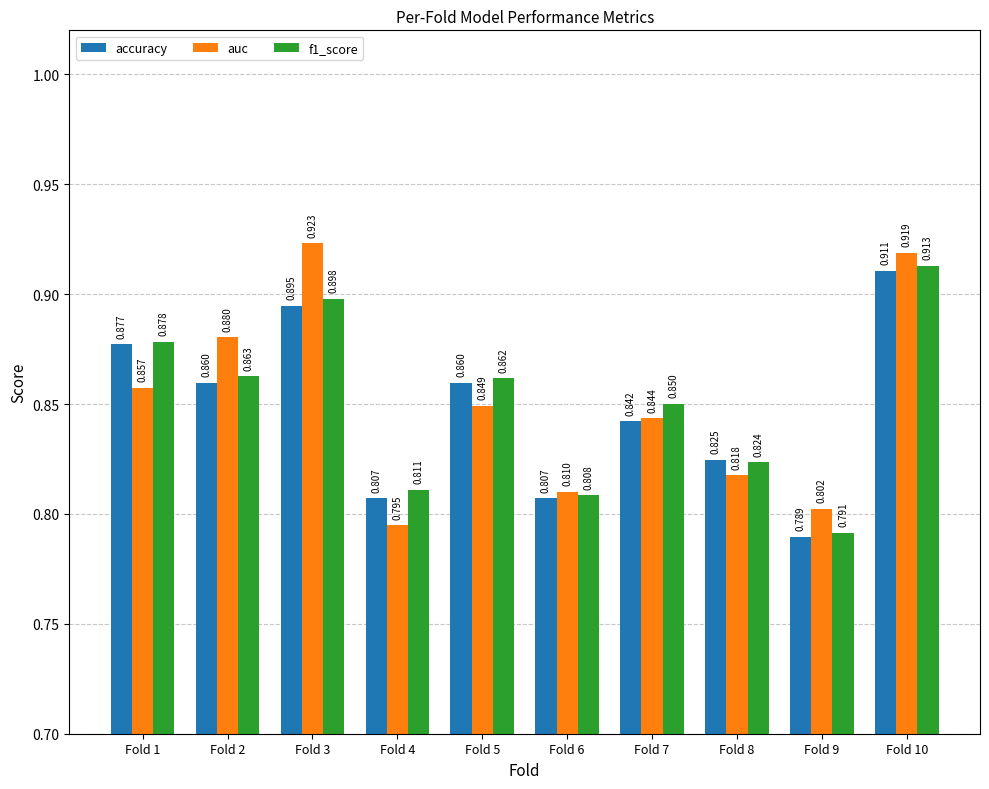

Which series has the widest spread of values?

auc